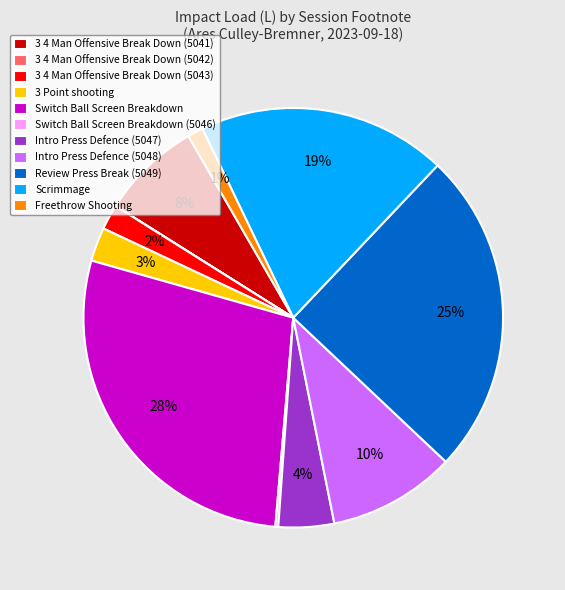

What percentage is the Review Press Break (5049) slice, to the nearest percent?

25%